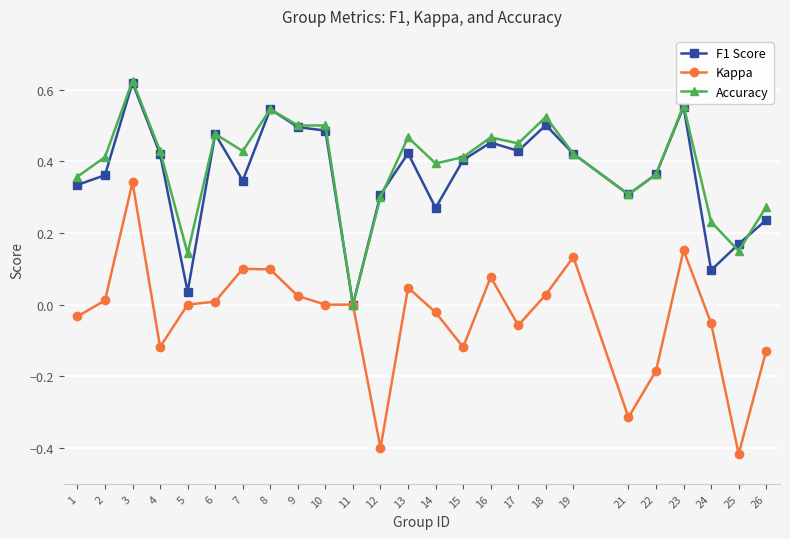

What is the sum of the F1 Score values at 4 and 2?

0.8